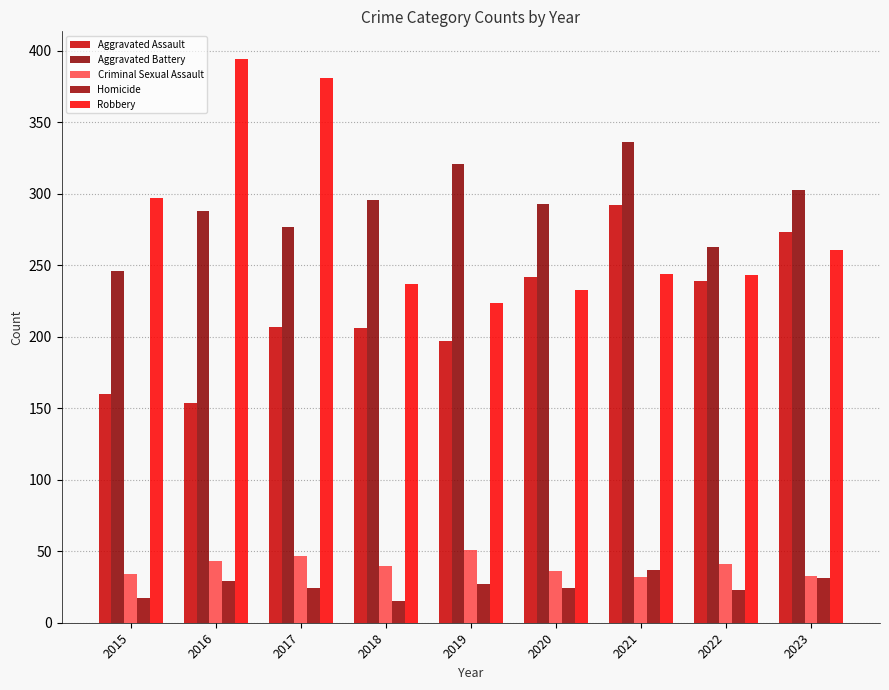

Reading left to right, extract all data points from this chart.

Aggravated Assault: 160	154	207	206	197	242	292	239	273
Aggravated Battery: 246	288	277	296	321	293	336	263	303
Criminal Sexual Assault: 34	43	47	40	51	36	32	41	33
Homicide: 17	29	24	15	27	24	37	23	31
Robbery: 297	394	381	237	224	233	244	243	261